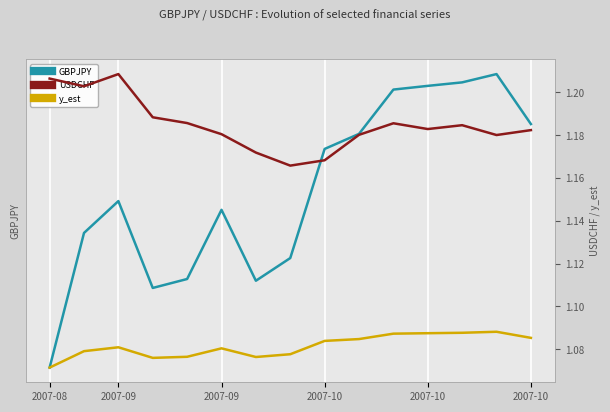

What is the maximum value for USDCHF?

1.2